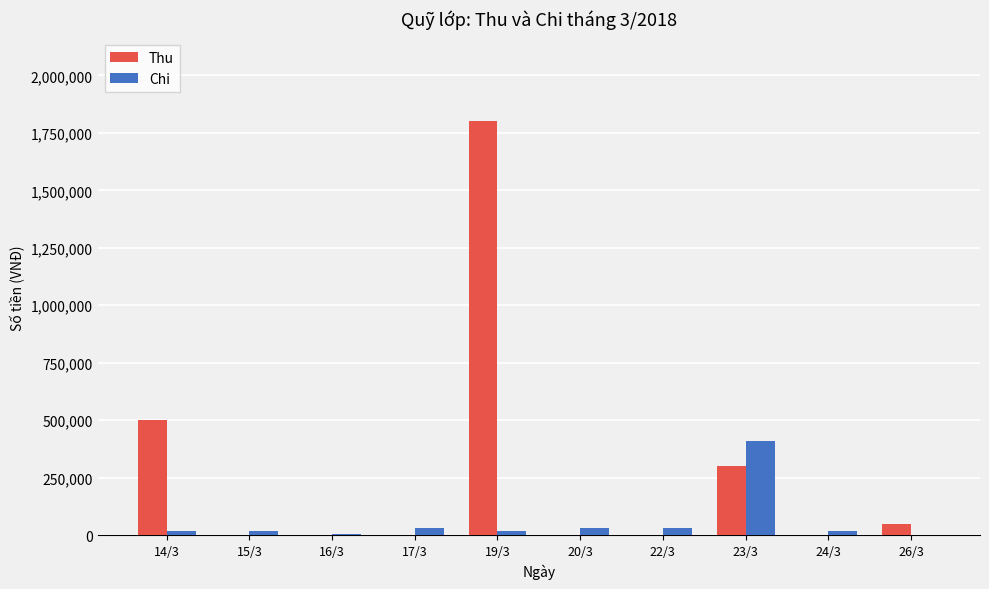

How many values in the Thu series exceed 0?

4